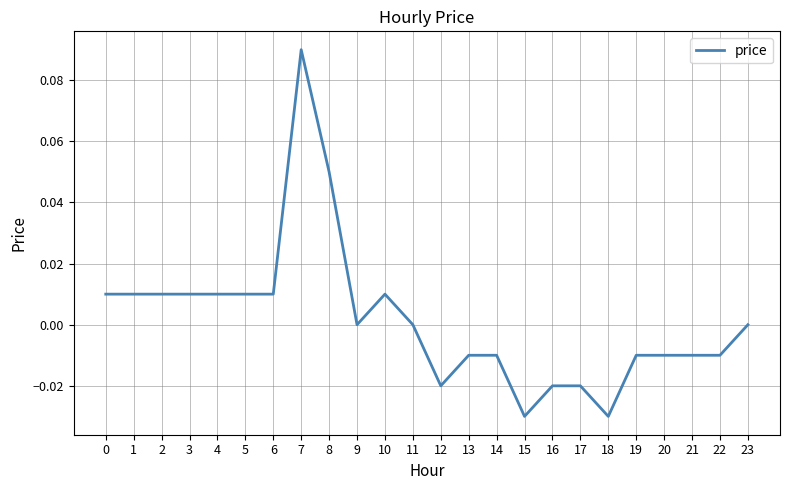

True or false: the data shows 0.0 at 11.

True